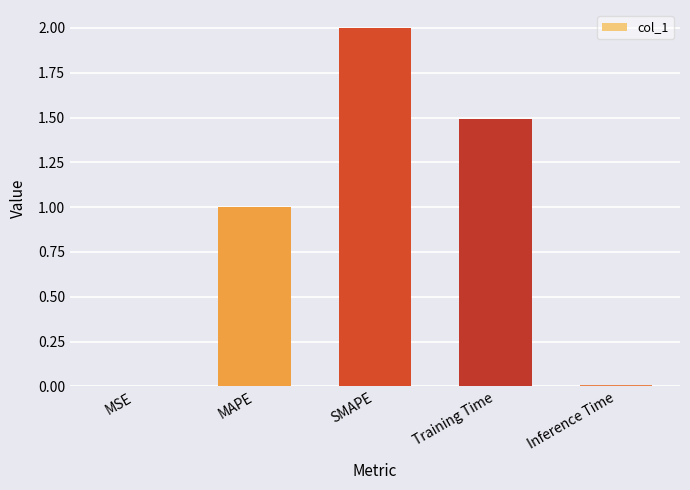

At which label does the data first exceed 1?

MAPE